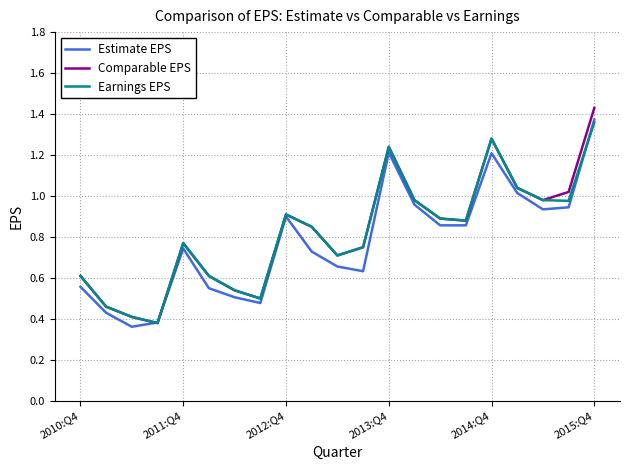

Which series has the largest range (max minus min)?

Comparable EPS